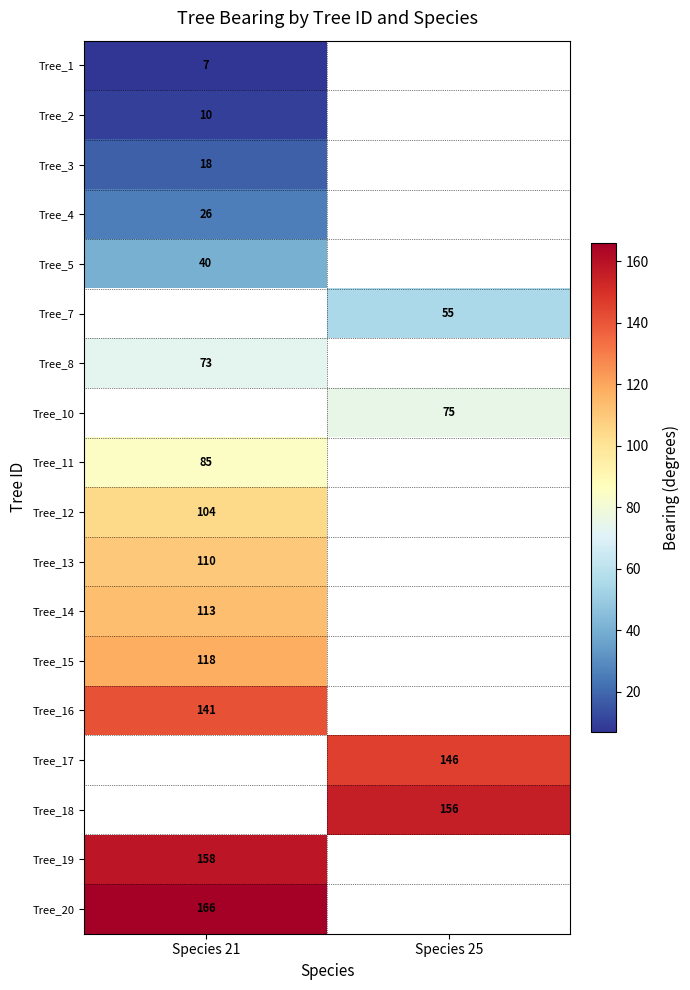

Between Species 21 and Species 25, which is larger?

Species 25